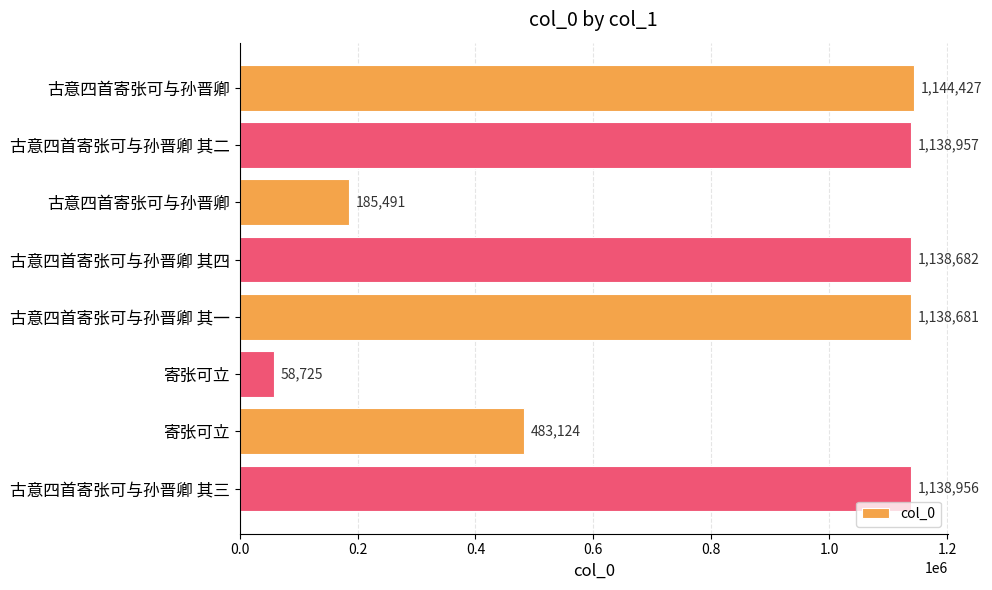

What is the difference between the maximum and second lowest values?

958936